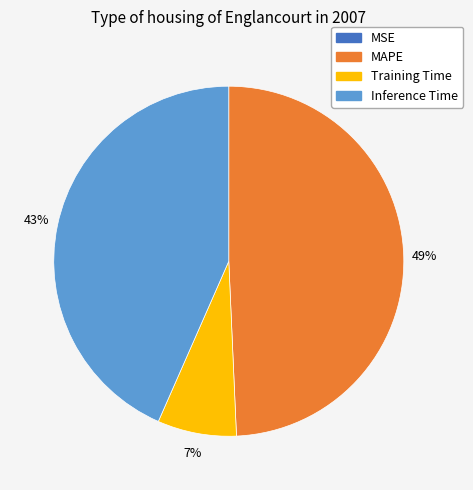

Is there any slice that represents more than half of the pie?

No